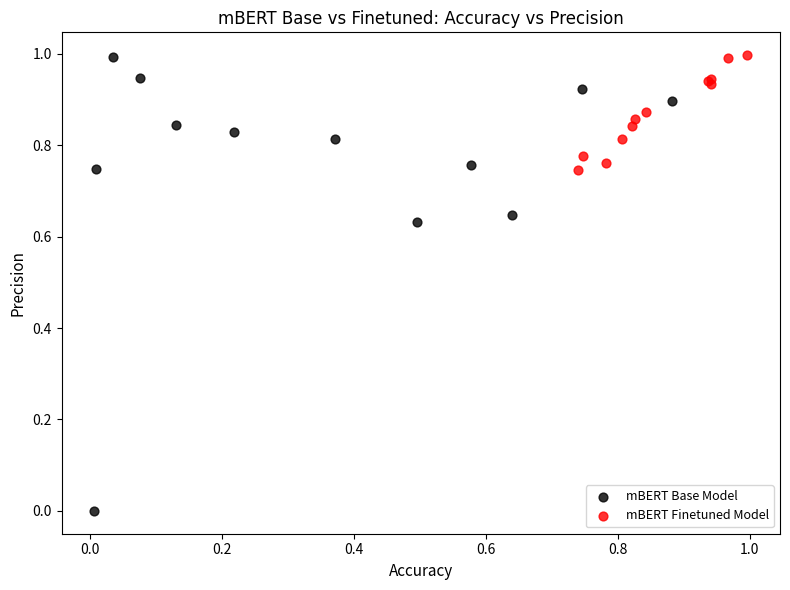

Which series reaches the minimum Y coordinate?

mBERT Base Model